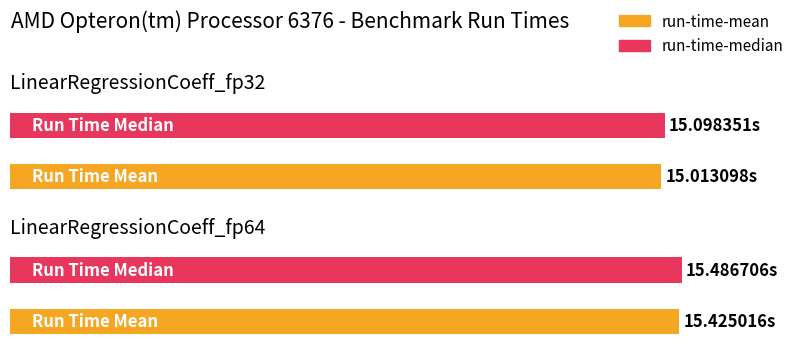

At which category is the sum across all series the highest?

LinearRegressionCoeff_fp64